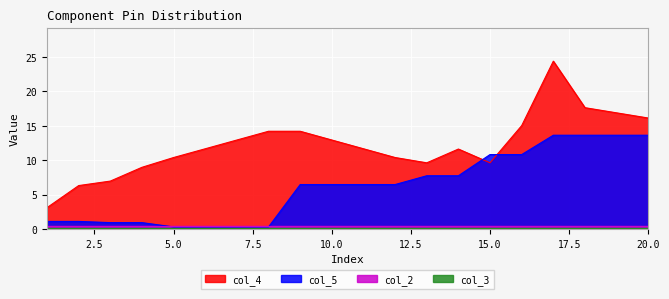

Which label corresponds to the largest value in the chart?

17